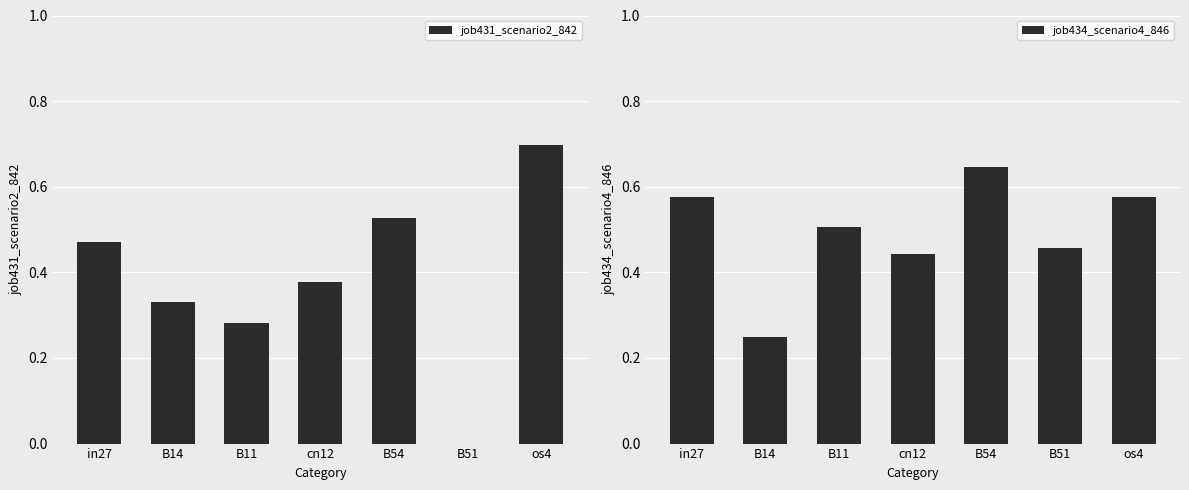

True or false: job434_scenario4_846 has a value of 0.3 at B11.

False